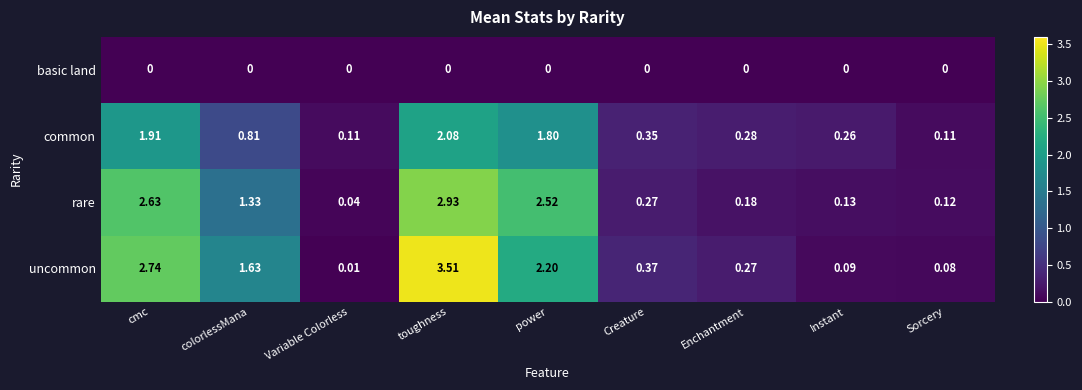

Which label corresponds to the largest value in the chart?

toughness